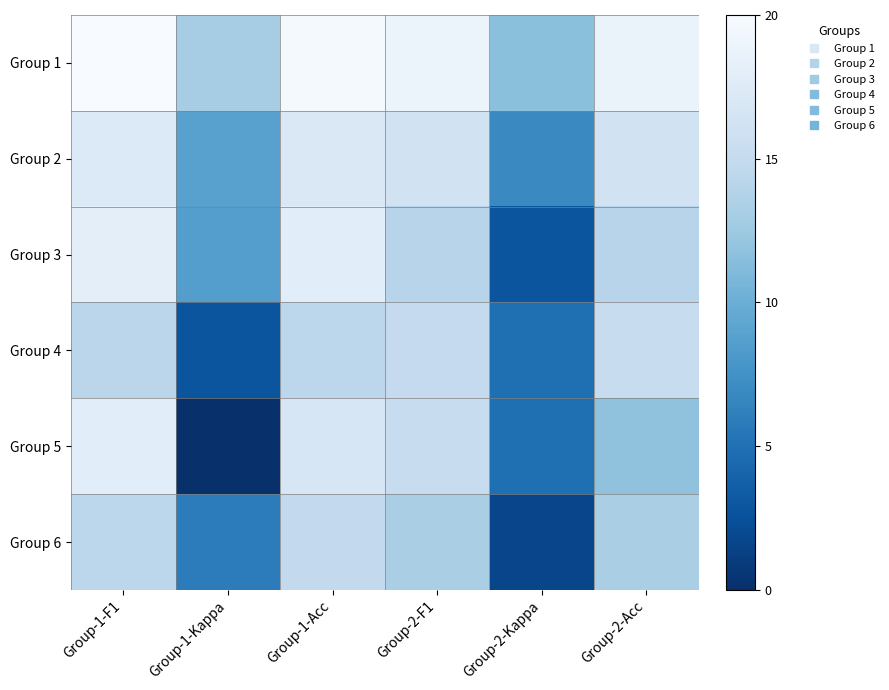

Rank the series at Group-1-F1 from lowest to highest value.

Group 4, Group 6, Group 2, Group 5, Group 3, Group 1